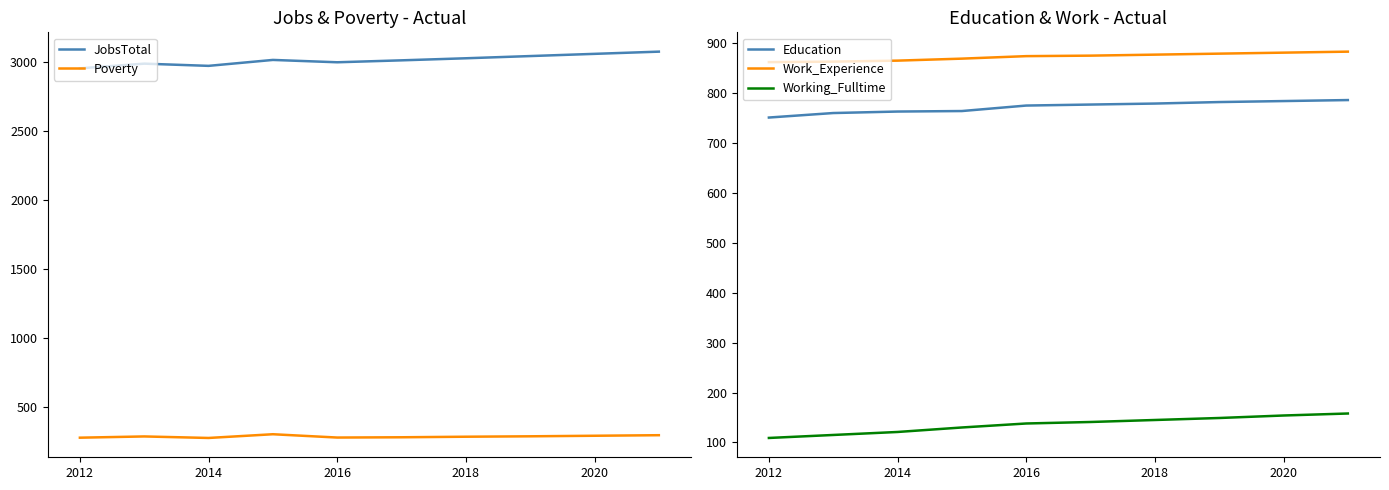

What is the minimum value shown in the chart?

109